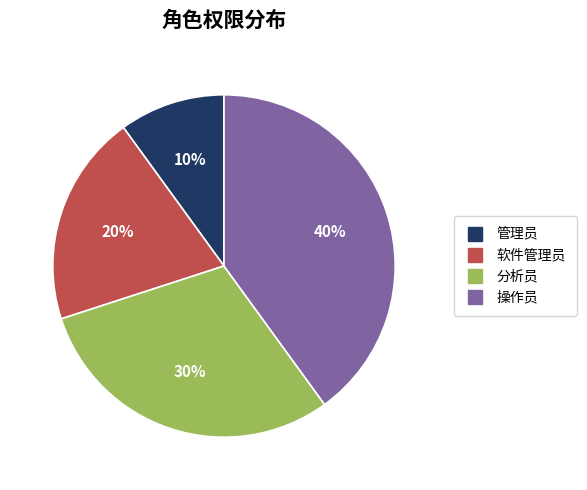

Do 操作员 and 软件管理员 together represent more than half of the pie?

Yes